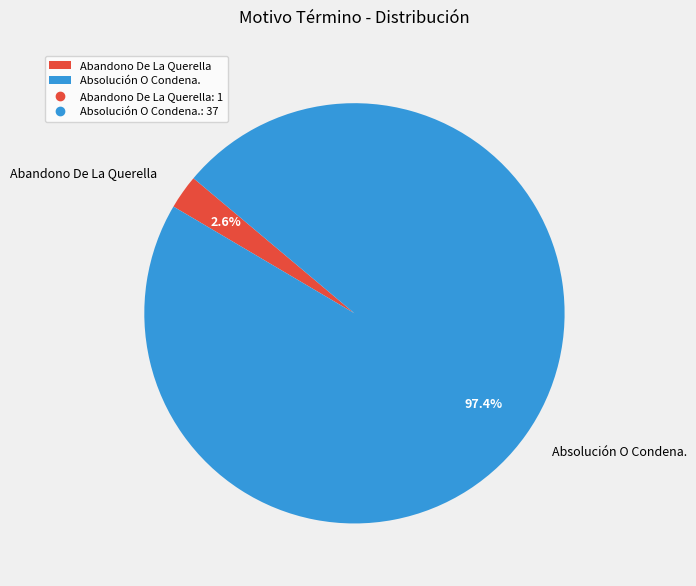

Rank the categories by value from highest to lowest.

Absolución O Condena., Abandono De La Querella